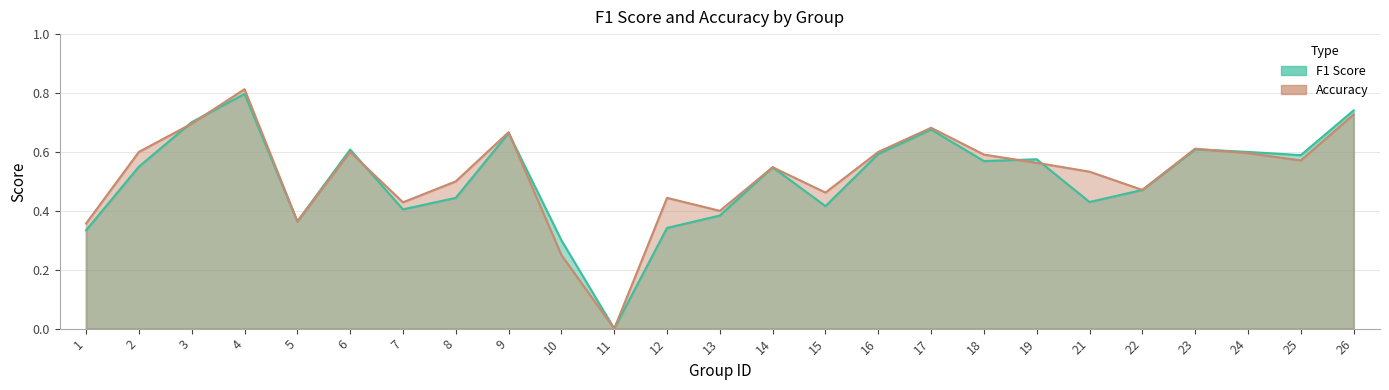

What is the difference between the accuracy values at 19 and 17?

0.1